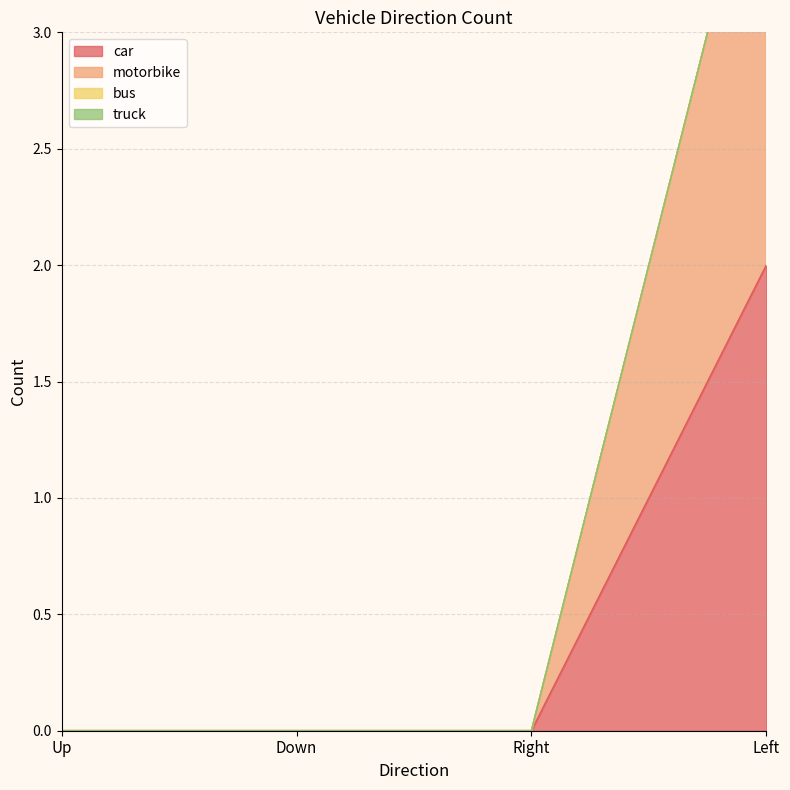

True or false: car and motorbike intersect in this chart.

False